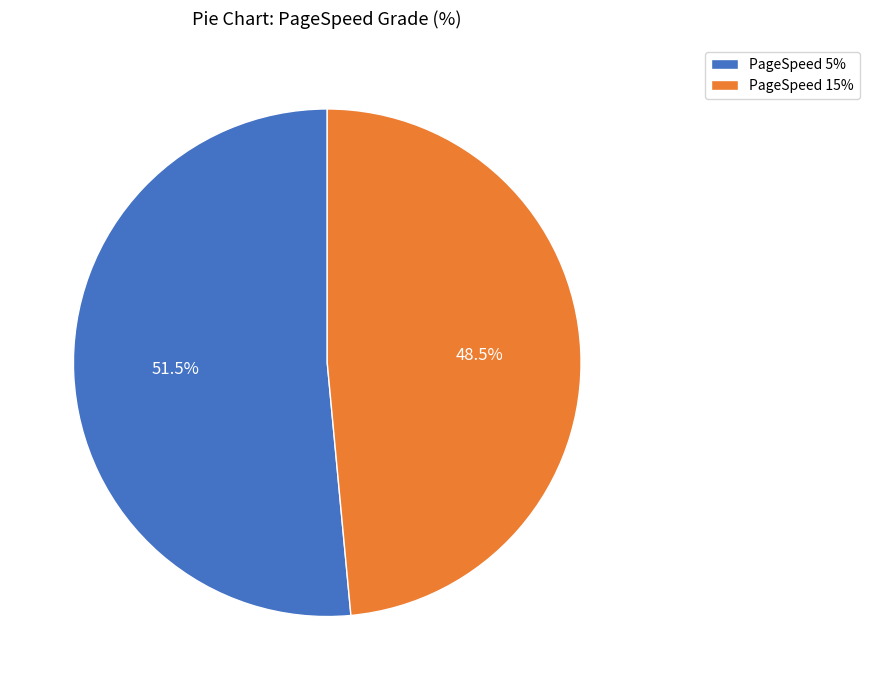

Is there any slice that represents more than half of the pie?

Yes